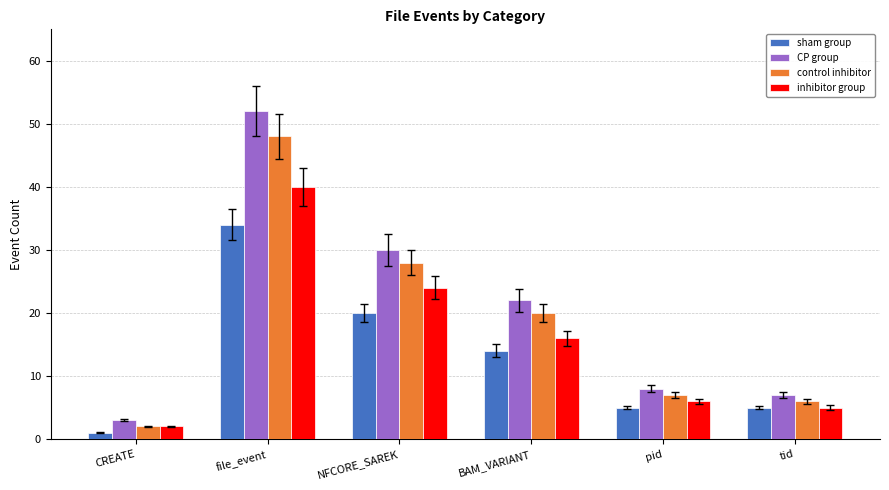

Is the value of control inhibitor at pid greater than the value of inhibitor group at pid?

Yes